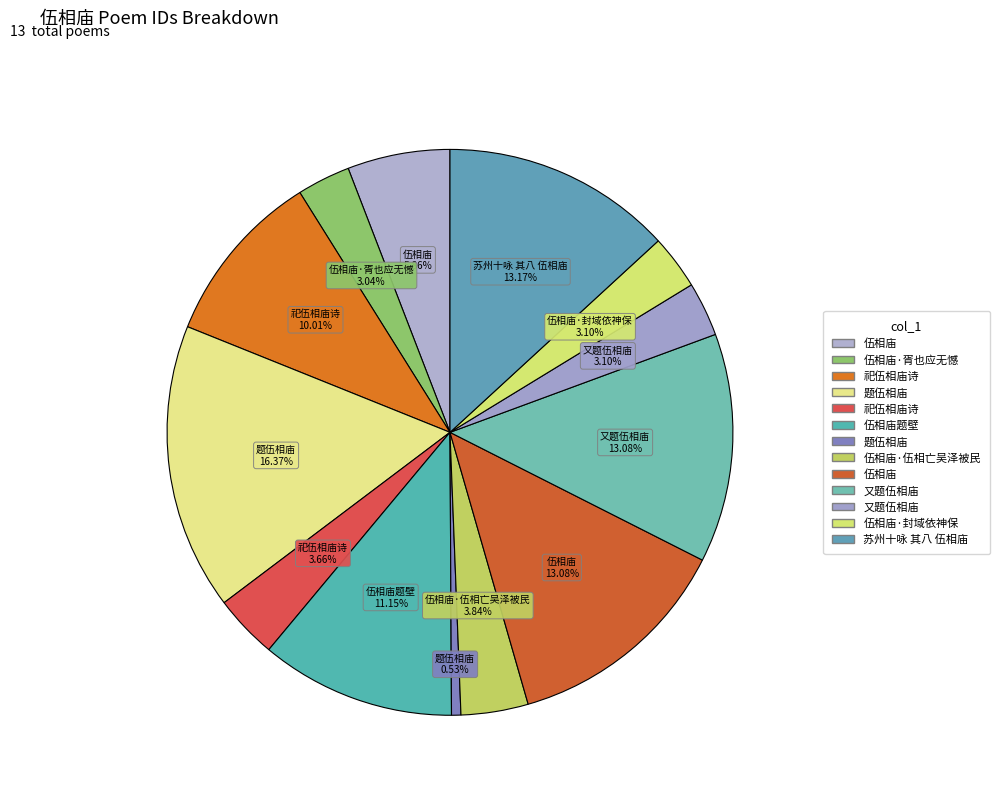

Count the number of slices in the pie.

13